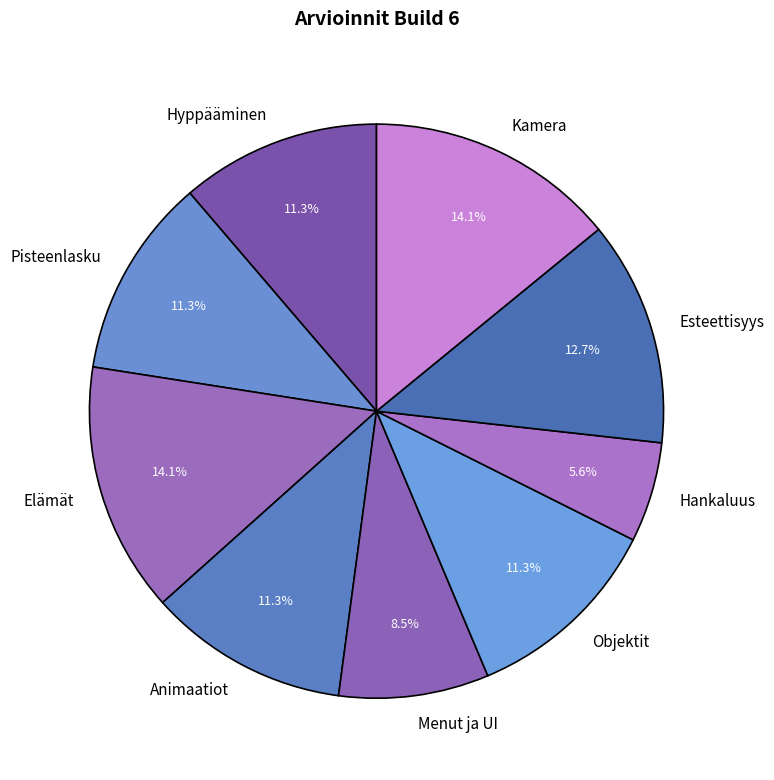

Which slice is the smallest?

Hankaluus